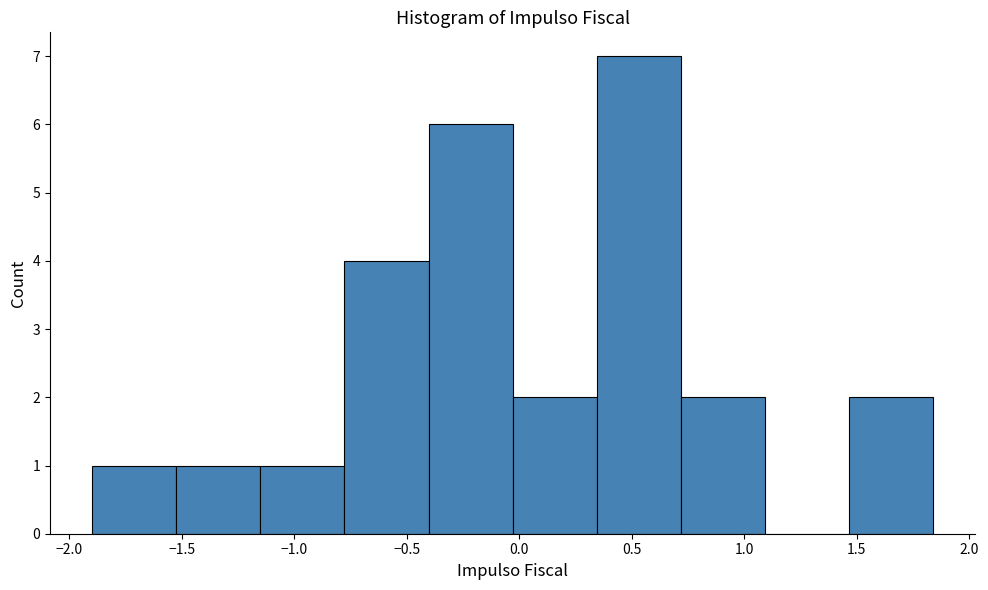

Which range on the x-axis has the tallest bar?

0.35 to 0.70